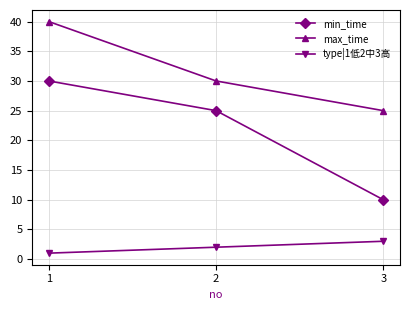

At how many categories does at least one series exceed 7?

3